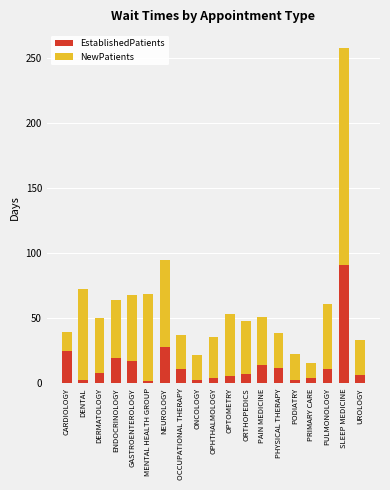

What is the maximum value for EstablishedPatients?

90.5